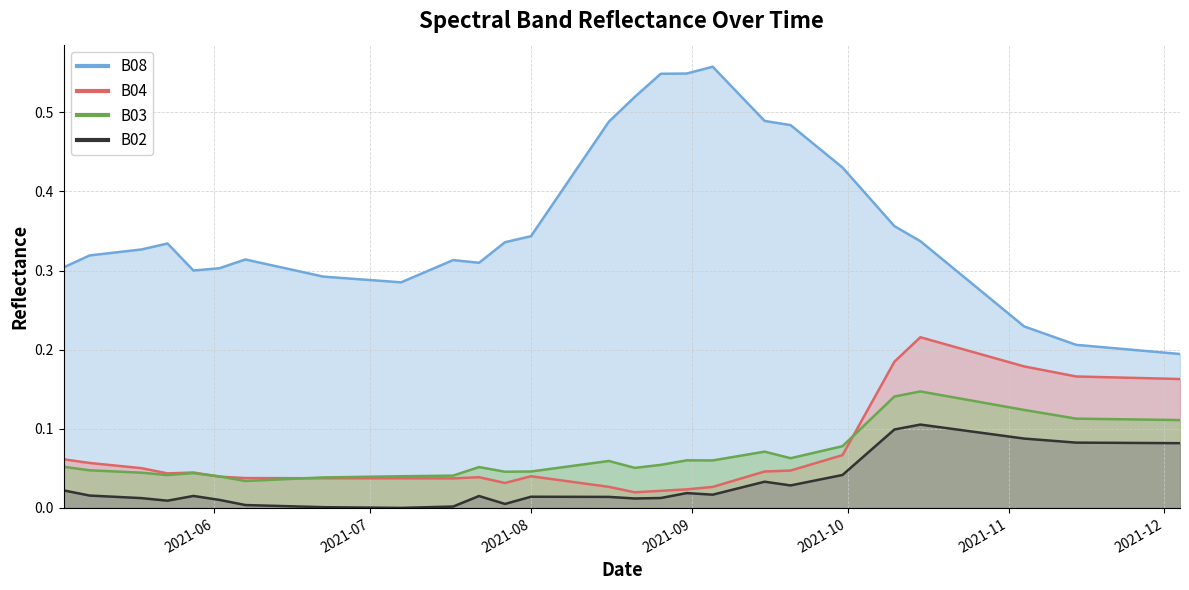

Reading right to left, transcribe all the data shown in this chart.

B02: 0.1	0.1	0.1	0.1	0.1	0.1	0.1	0.1	0.1	0.1	0.1	0.1	0.1	0.0	0.0	0.0	0.0	0.0	0.0	0.0	0.0	0.0	0.0	0.0	0.0	0.0	0.0	0.0	0.0	0.0	0.0	0.0	0.0	0.0	0.0	0.0	0.0	0.0	0.0	0.0
B03: 0.1	0.1	0.1	0.1	0.1	0.1	0.1	0.1	0.1	0.1	0.1	0.1	0.1	0.1	0.1	0.1	0.1	0.1	0.1	0.1	0.1	0.1	0.1	0.1	0.1	0.0	0.0	0.1	0.0	0.0	0.0	0.0	0.0	0.0	0.0	0.0	0.0	0.0	0.0	0.1
B04: 0.2	0.2	0.2	0.2	0.2	0.2	0.2	0.2	0.2	0.2	0.2	0.2	0.1	0.1	0.1	0.0	0.0	0.0	0.0	0.0	0.0	0.0	0.0	0.0	0.0	0.0	0.0	0.0	0.0	0.0	0.0	0.0	0.0	0.0	0.0	0.0	0.0	0.1	0.1	0.1
B08: 0.2	0.2	0.2	0.2	0.2	0.2	0.2	0.3	0.3	0.3	0.3	0.4	0.4	0.4	0.5	0.5	0.5	0.5	0.6	0.5	0.5	0.5	0.5	0.4	0.4	0.3	0.3	0.3	0.3	0.3	0.3	0.3	0.3	0.3	0.3	0.3	0.3	0.3	0.3	0.3